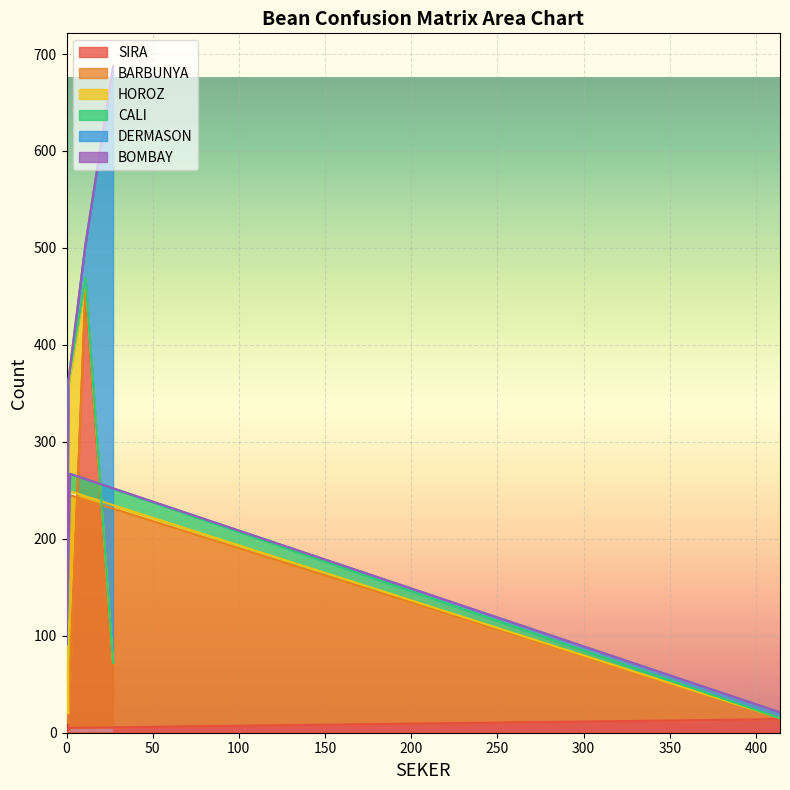

At how many categories does at least one series exceed 170?

5